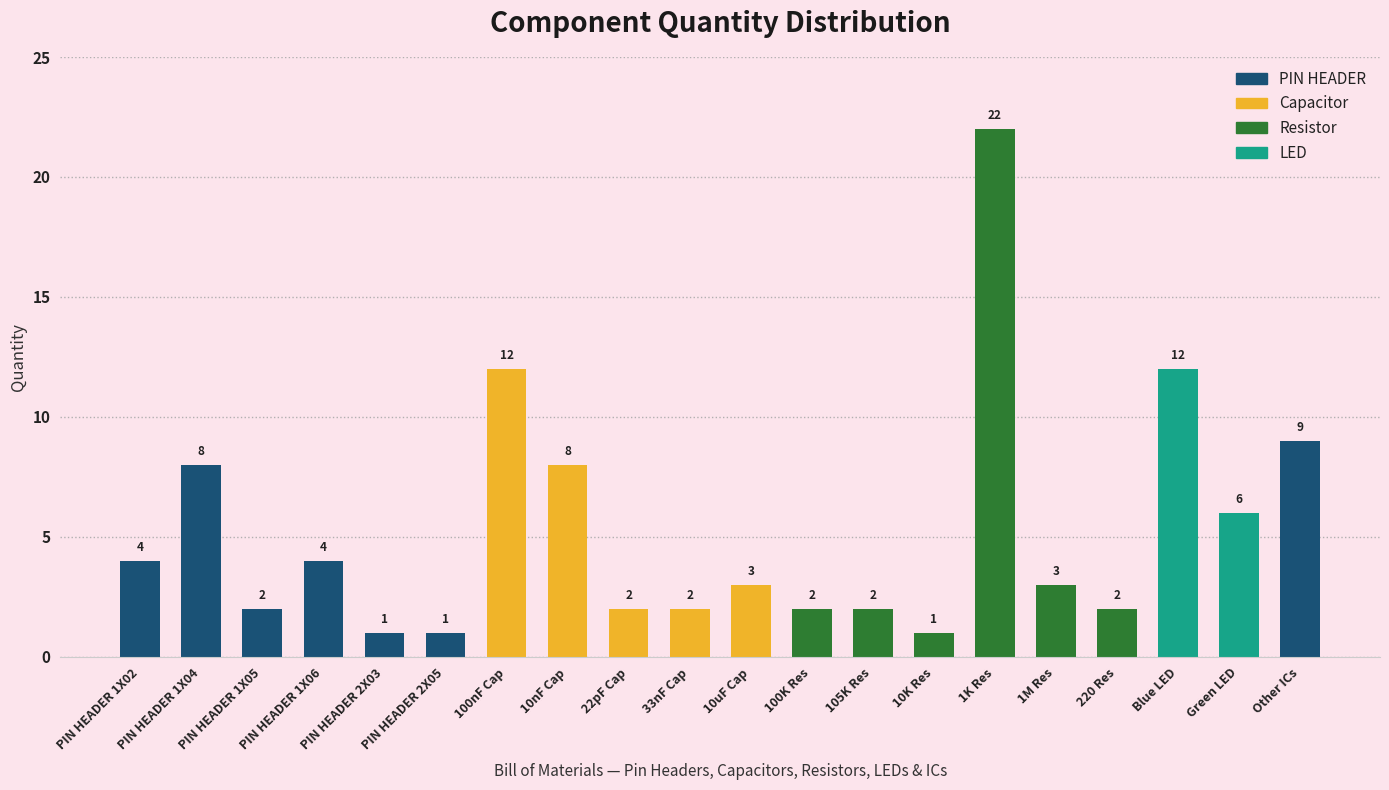

What is the maximum value shown in the chart?

22